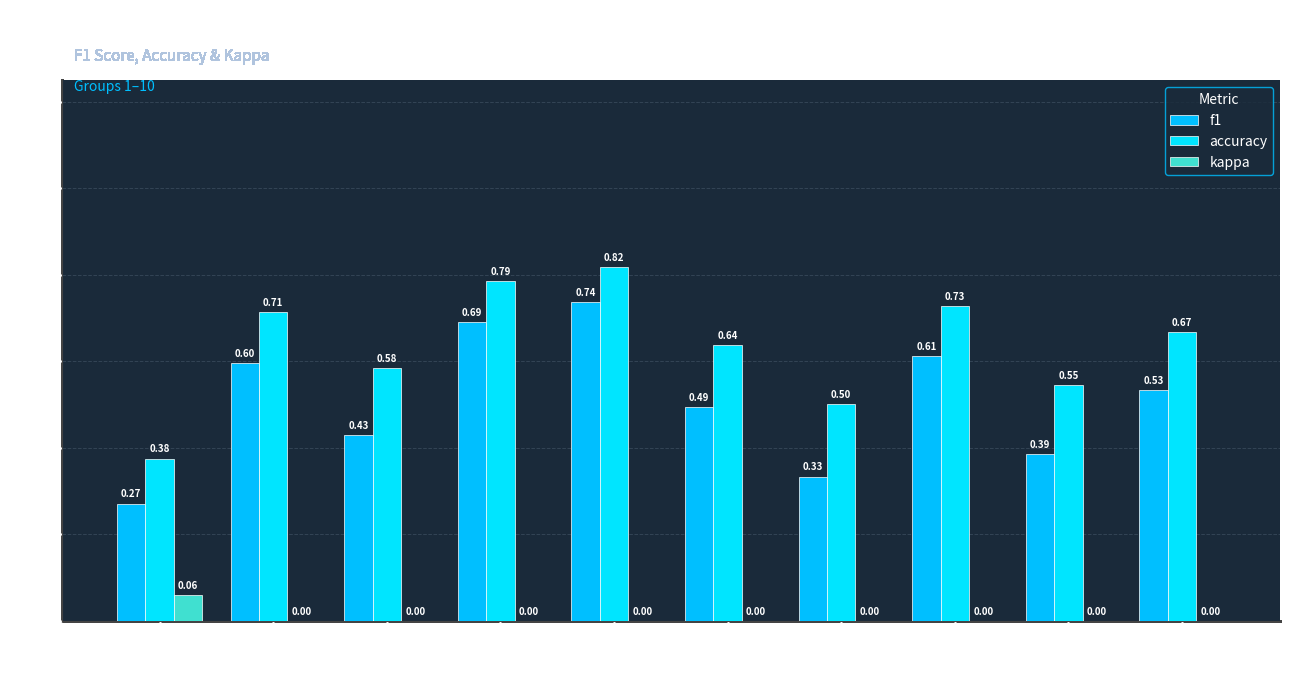

List the series in order of their peak value, highest first.

accuracy, f1, kappa